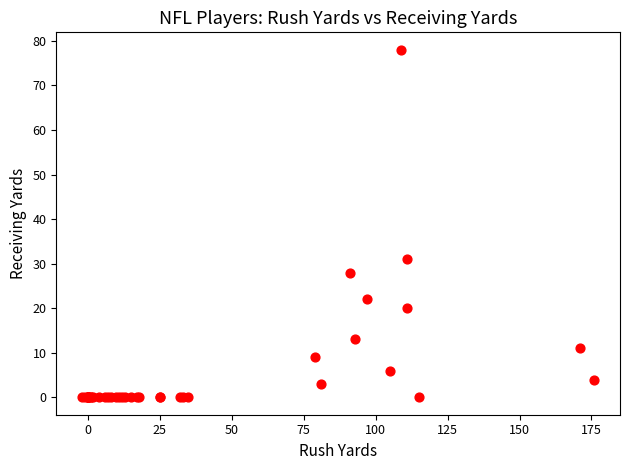

What Y value in the scatter plot is closest to 39?

31